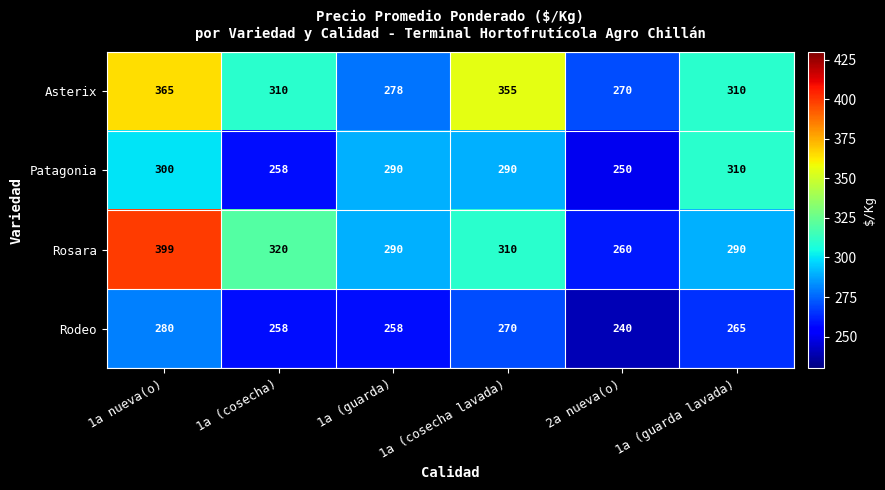

The Rosara series shows 101 at 1a nueva(o). True or false?

False